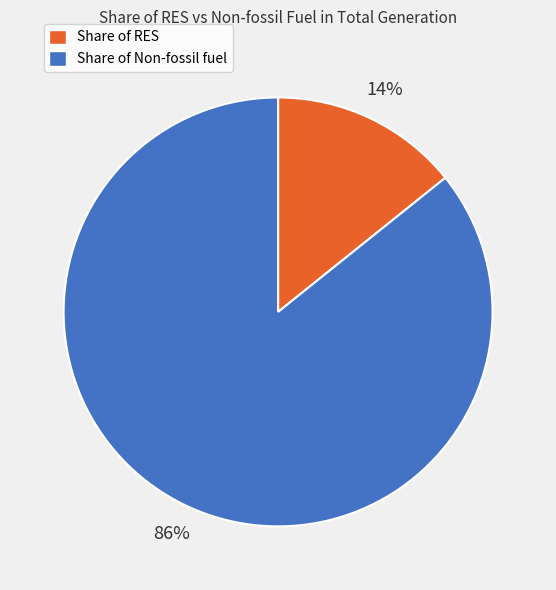

Does any single category account for the majority?

Yes